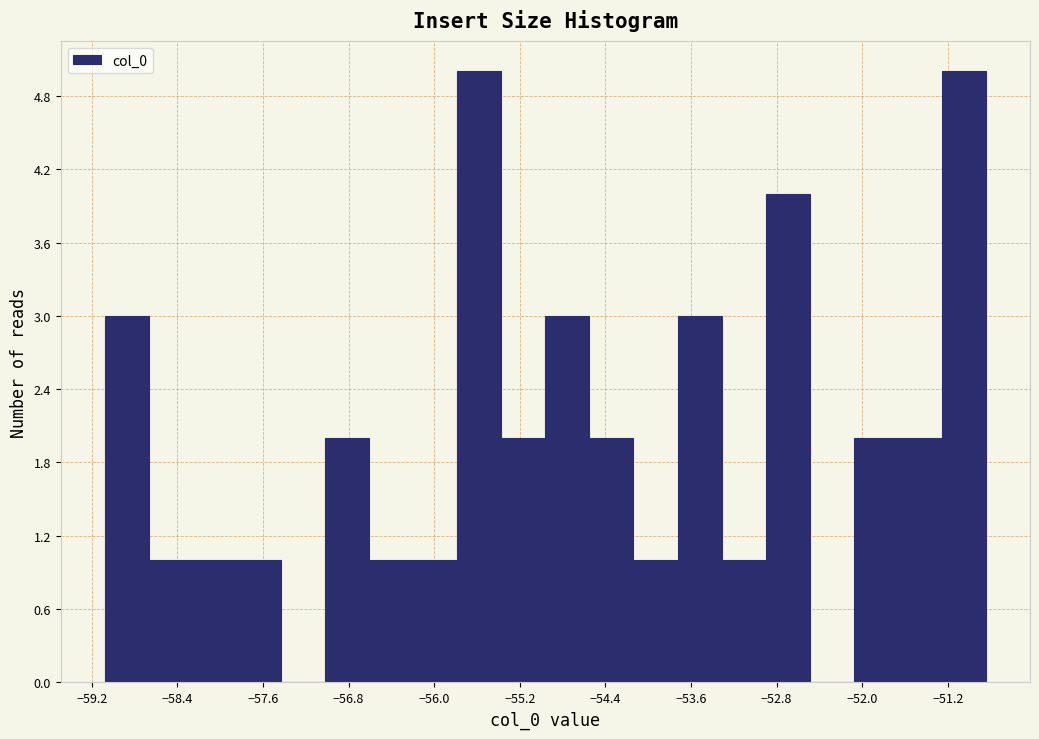

Reading left to right, transcribe this chart: for each bar, give the range it covers on the x-axis and its height. Neither the bar edges nor the heights are printed on the chart, so give them approximately, as read against the axes.

-59.1 to -58.7: 3
-58.7 to -58.3: 1
-58.3 to -57.8: 1
-57.8 to -57.4: 1
-57.4 to -57.0: 0
-57.0 to -56.6: 2
-56.6 to -56.2: 1
-56.2 to -55.8: 1
-55.8 to -55.4: 5
-55.4 to -55.0: 2
-55.0 to -54.5: 3
-54.5 to -54.1: 2
-54.1 to -53.7: 1
-53.7 to -53.3: 3
-53.3 to -52.9: 1
-52.9 to -52.5: 4
-52.5 to -52.1: 0
-52.1 to -51.7: 2
-51.7 to -51.3: 2
-51.3 to -50.8: 5